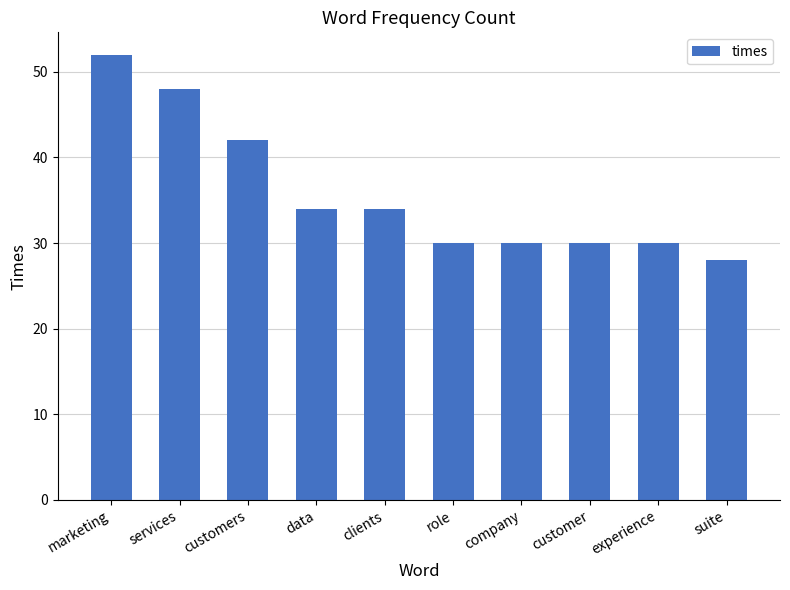

What is the difference between the values at suite and role?

2